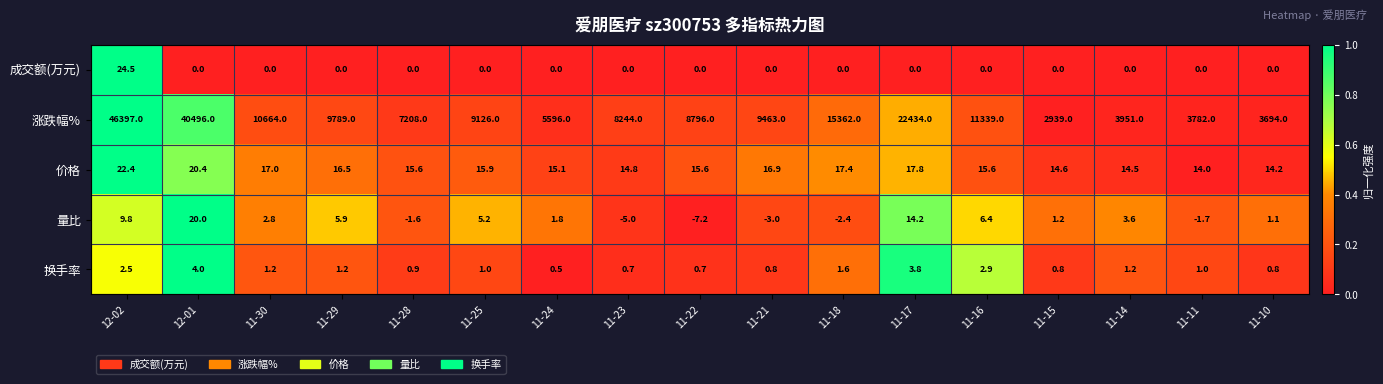

Is it true that 价格 equals 15.6 at 11-16?

True